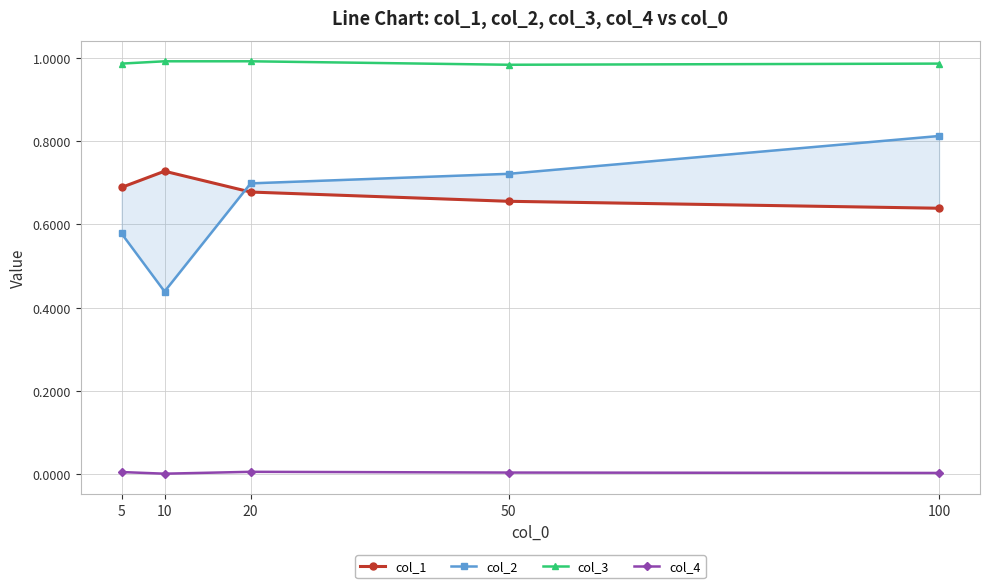

True or false: col_2 and col_3 cross at least once.

False